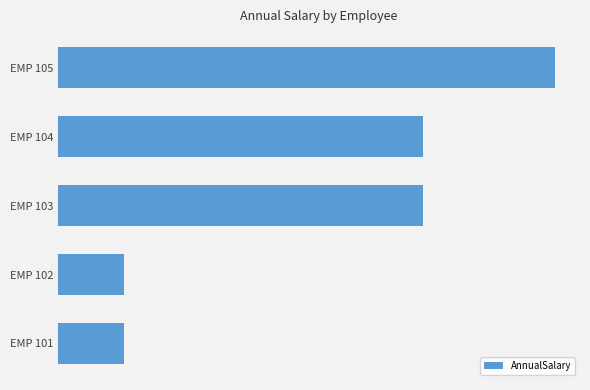

Are the bars grouped side by side (vs. stacked)?

No